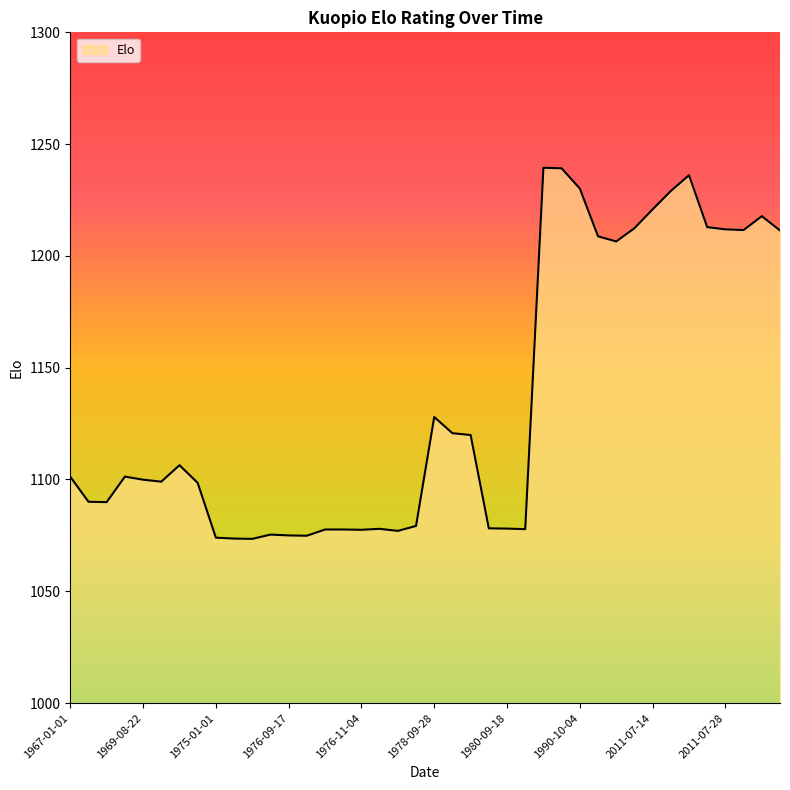

What is the minimum value shown in the chart?

1073.4